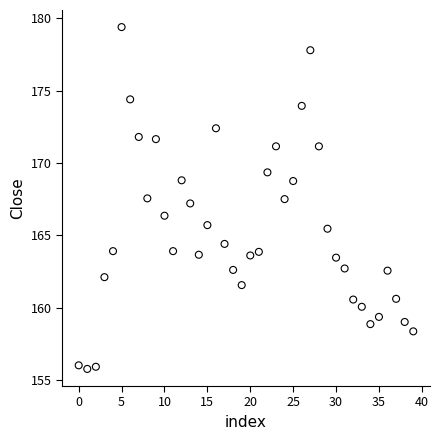

Count the number of points in this scatter plot.

40